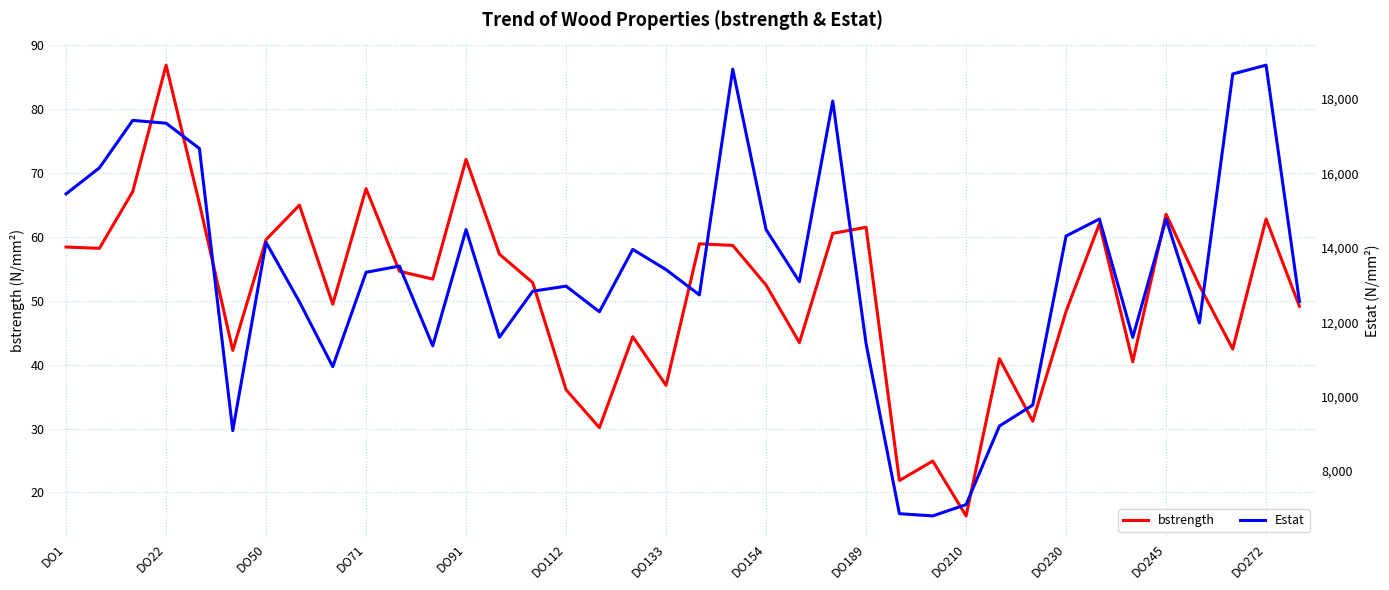

True or false: bstrength and Estat cross at least once.

False